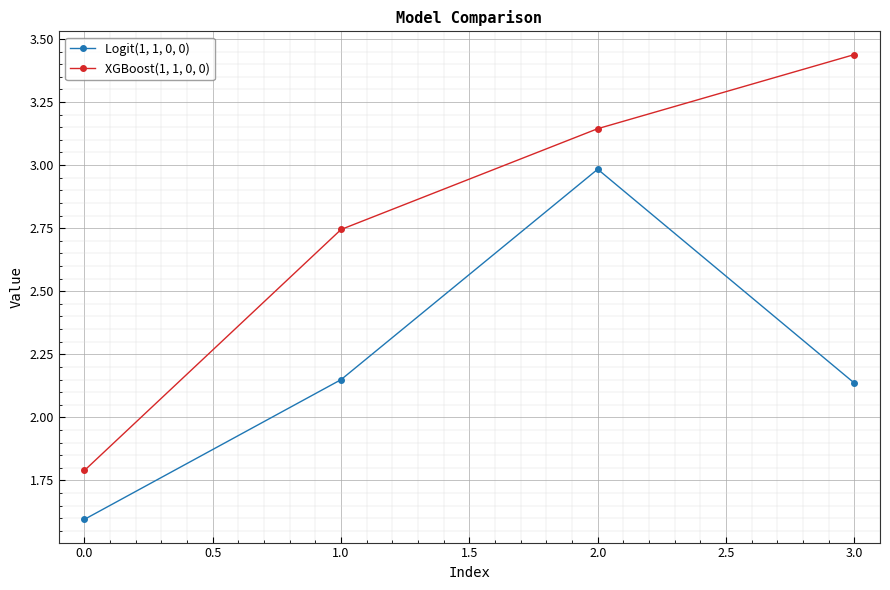

Does the chart display data point markers on the line(s)?

Yes